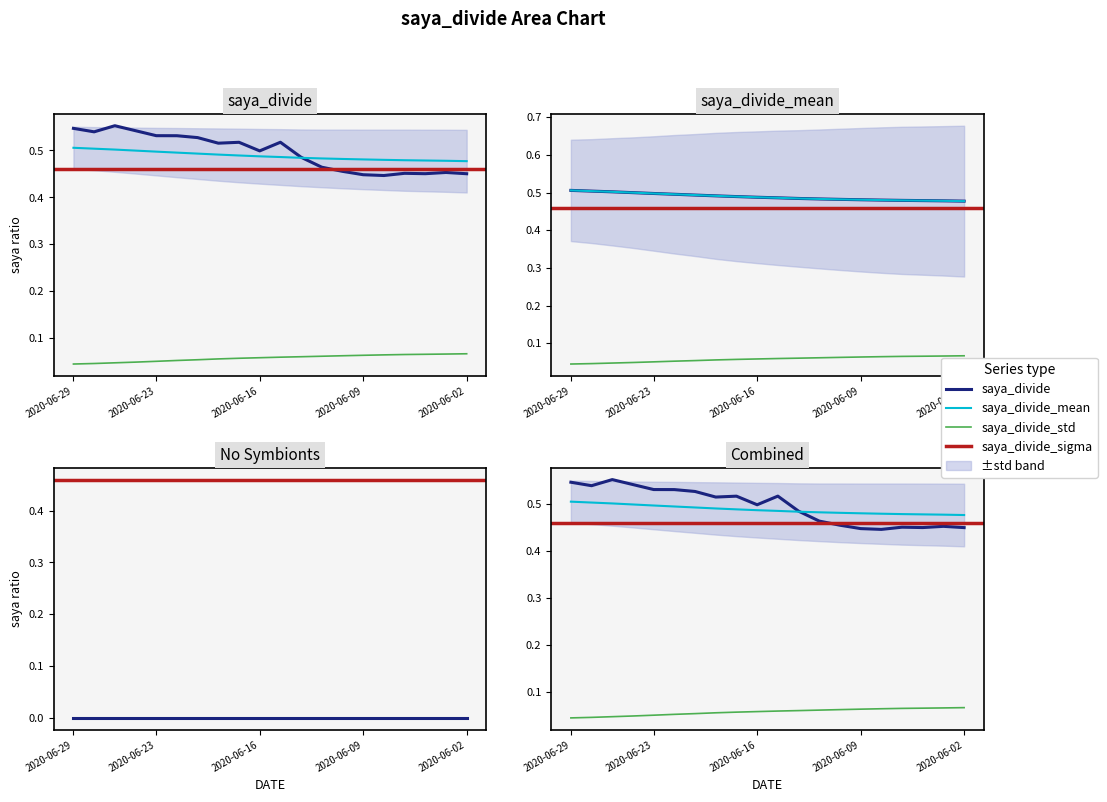

Which series changed the most between 2020-06-22 and 2020-06-10?

saya_divide